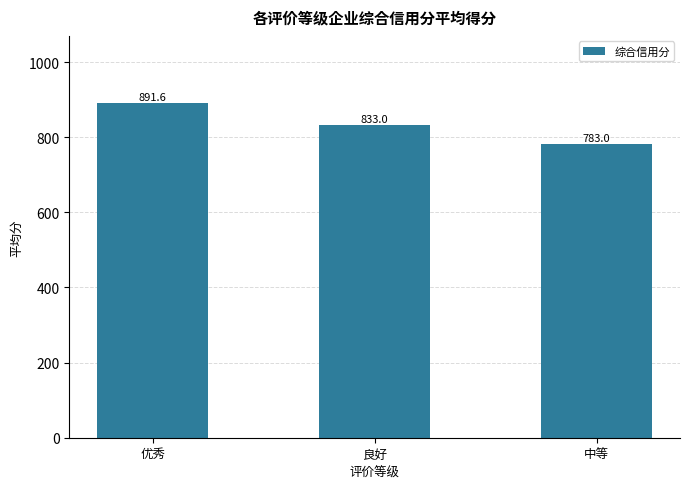

Which label corresponds to the largest value in the chart?

优秀